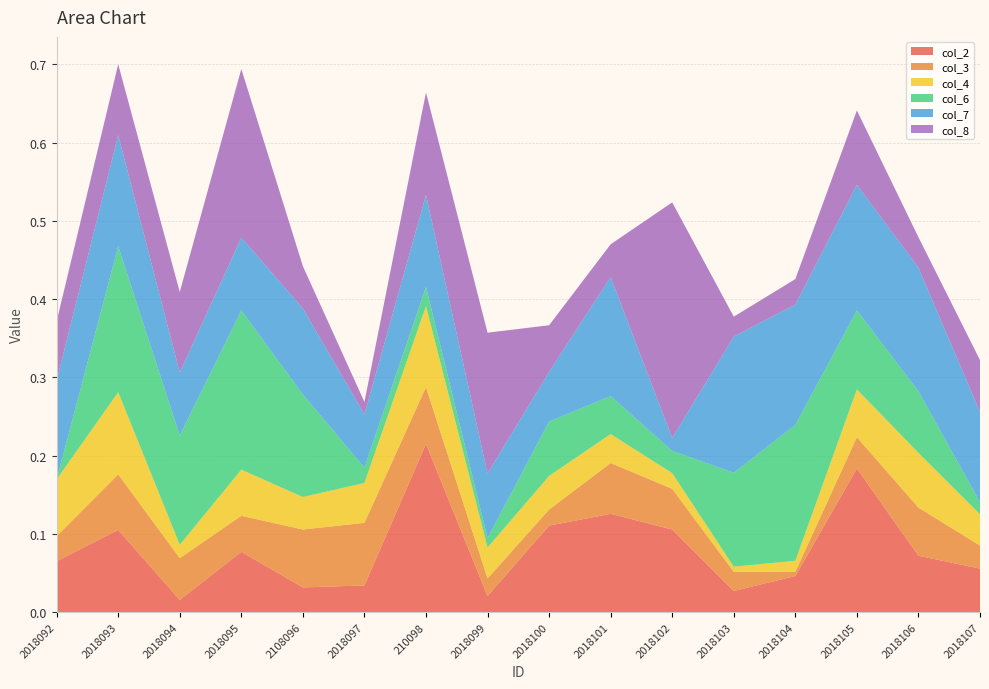

Reading right to left, transcribe all the data shown in this chart.

col_2: 2018107=0.1	2018106=0.1	2018105=0.2	2018104=0.0	2018103=0.0	2018102=0.1	2018101=0.1	2018100=0.1	2018099=0.0	210098=0.2	2018097=0.0	2108096=0.0	2018095=0.1	2018094=0.0	2018093=0.1	2018092=0.1
col_3: 2018107=0.0	2018106=0.1	2018105=0.0	2018104=0.0	2018103=0.0	2018102=0.1	2018101=0.1	2018100=0.0	2018099=0.0	210098=0.1	2018097=0.1	2108096=0.1	2018095=0.0	2018094=0.1	2018093=0.1	2018092=0.0
col_4: 2018107=0.0	2018106=0.1	2018105=0.1	2018104=0.0	2018103=0.0	2018102=0.0	2018101=0.0	2018100=0.0	2018099=0.0	210098=0.1	2018097=0.1	2108096=0.0	2018095=0.1	2018094=0.0	2018093=0.1	2018092=0.1
col_6: 2018107=0.0	2018106=0.1	2018105=0.1	2018104=0.2	2018103=0.1	2018102=0.0	2018101=0.0	2018100=0.1	2018099=0.0	210098=0.0	2018097=0.0	2108096=0.1	2018095=0.2	2018094=0.1	2018093=0.2	2018092=0.0
col_7: 2018107=0.1	2018106=0.2	2018105=0.2	2018104=0.2	2018103=0.2	2018102=0.0	2018101=0.2	2018100=0.1	2018099=0.1	210098=0.1	2018097=0.1	2108096=0.1	2018095=0.1	2018094=0.1	2018093=0.1	2018092=0.1
col_8: 2018107=0.1	2018106=0.0	2018105=0.1	2018104=0.0	2018103=0.0	2018102=0.3	2018101=0.0	2018100=0.1	2018099=0.2	210098=0.1	2018097=0.0	2108096=0.1	2018095=0.2	2018094=0.1	2018093=0.1	2018092=0.1